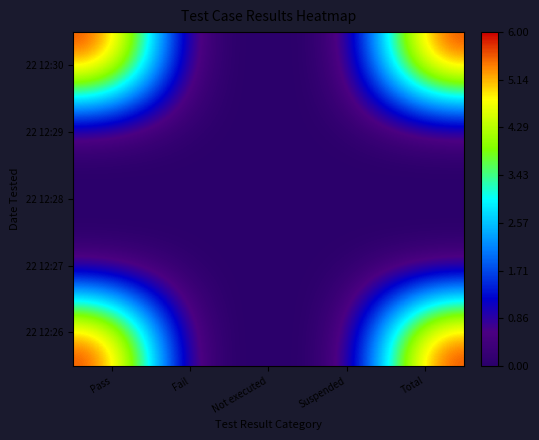

Rank the series at Suspended from lowest to highest value.

22 12:30, 22 12:29, 22 12:28, 22 12:27, 22 12:26